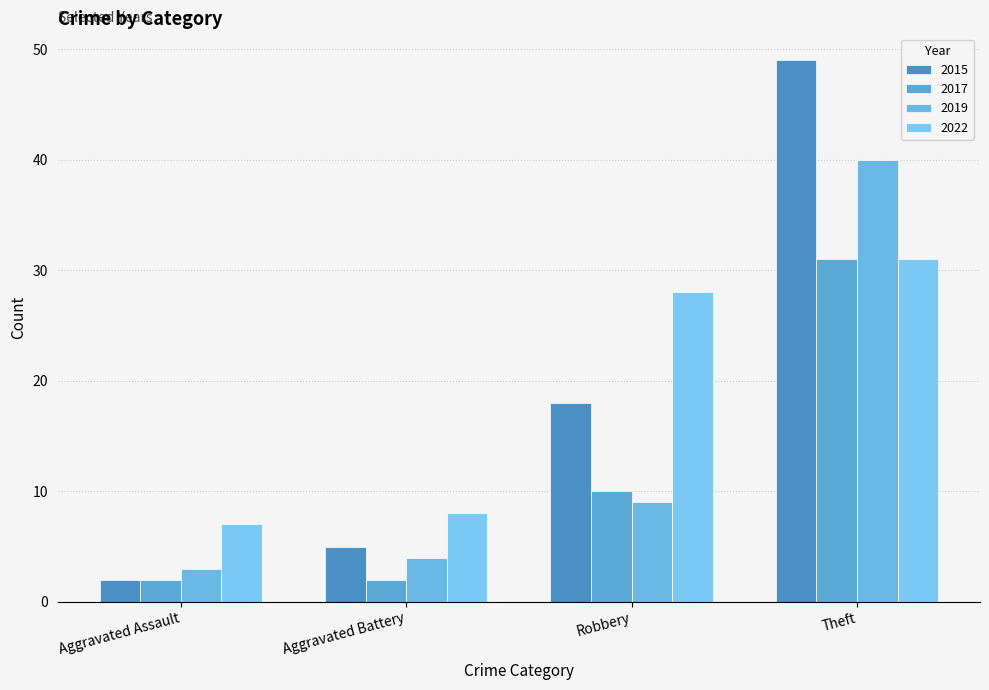

Are the bars horizontal?

No